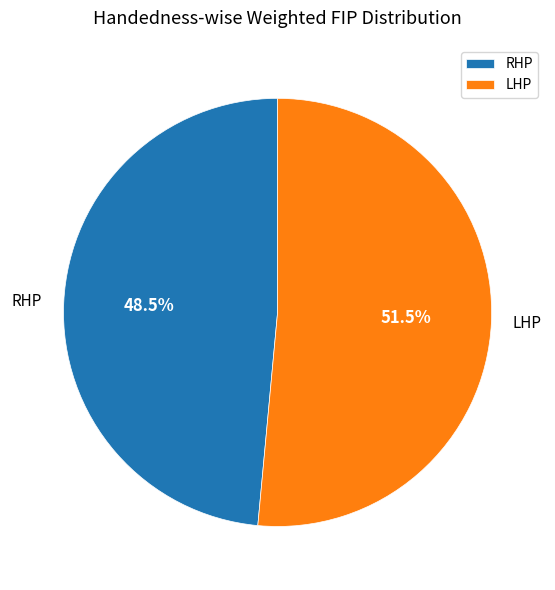

How many segments does this pie chart have?

2